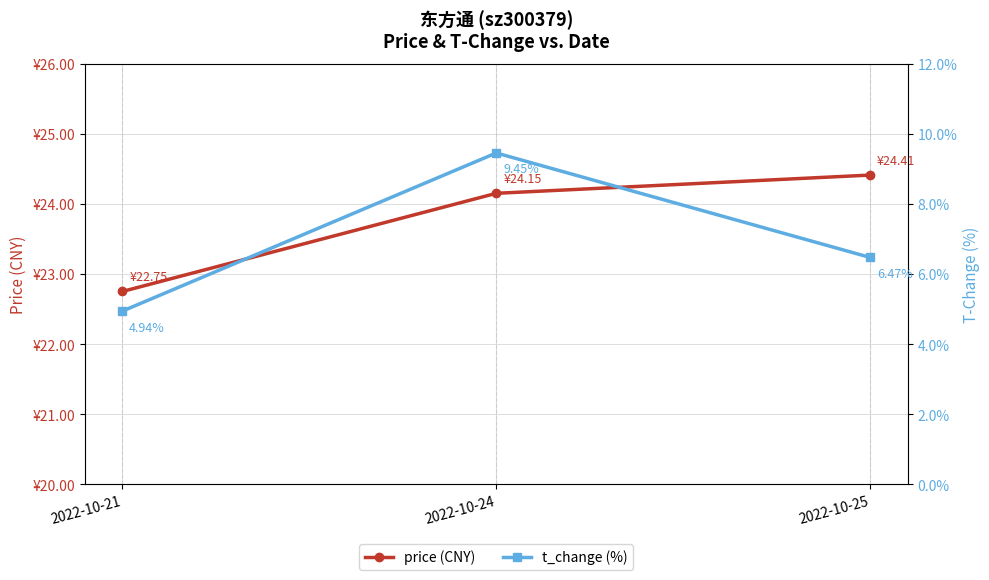

What is the value of the t_change (%) point at the 1st from the left?

4.9